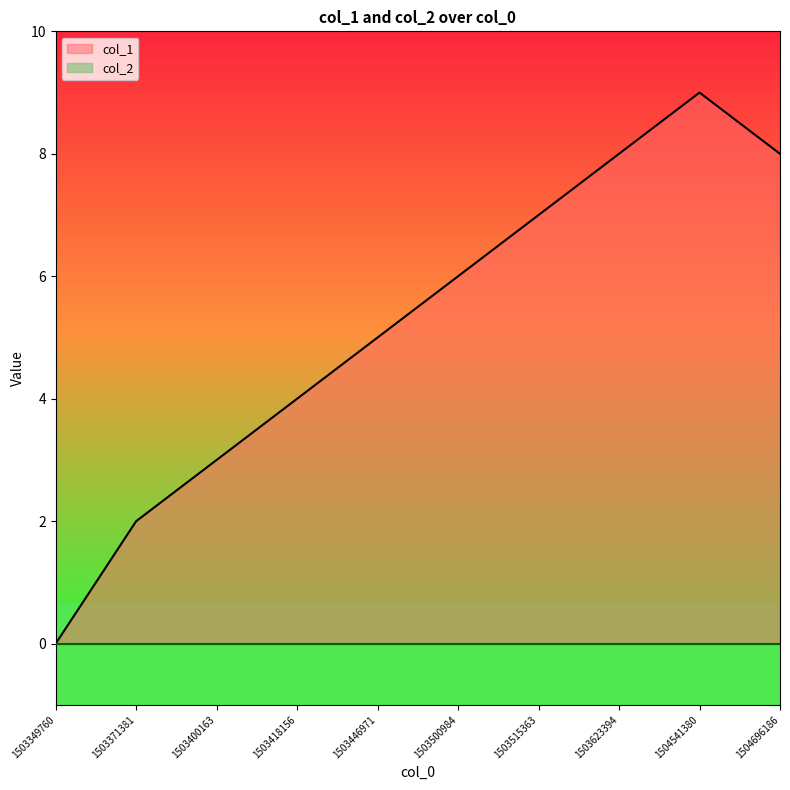

Rank the categories by value from highest to lowest.

1504541380, 1503623394, 1504696186, 1503515363, 1503500984, 1503446971, 1503418156, 1503400163, 1503371381, 1503349760